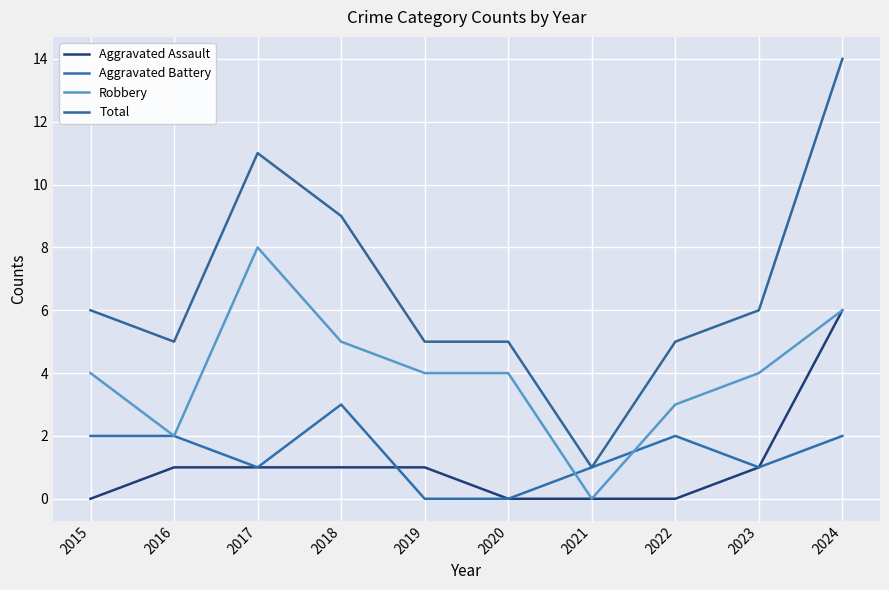

What is the maximum value shown in the chart?

14